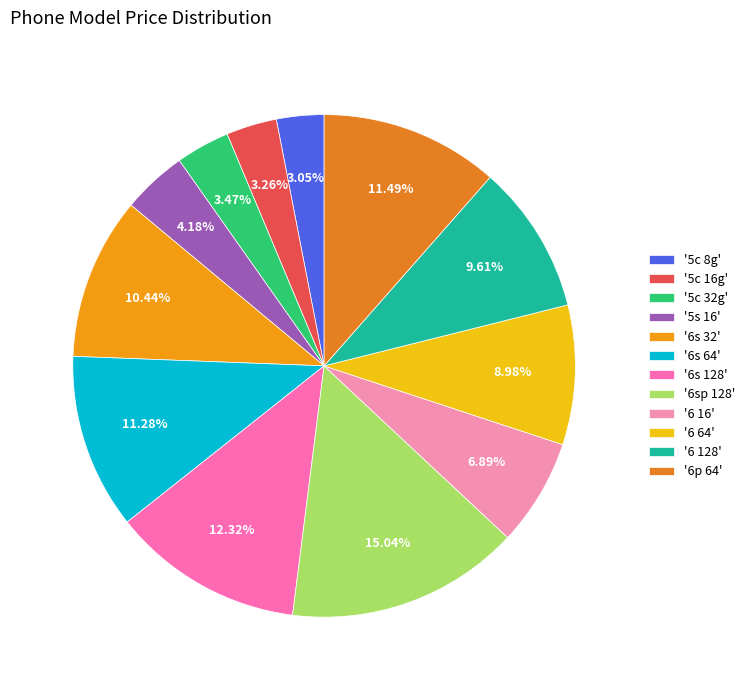

To the nearest percent, what is the average slice percentage?

8%